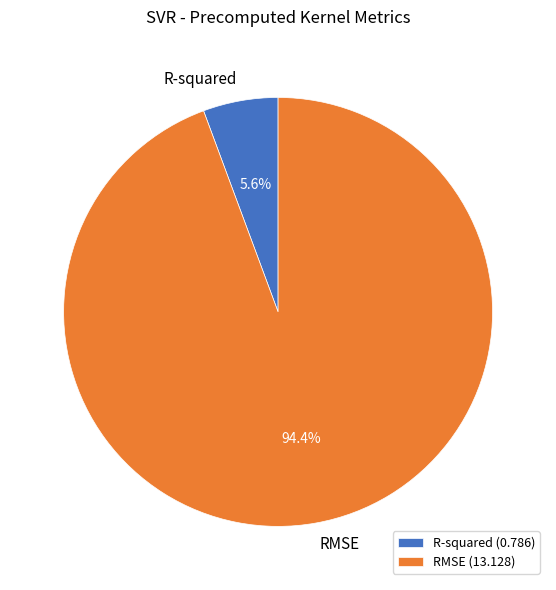

What portion of the pie excludes R-squared (0.786)?

94.4%